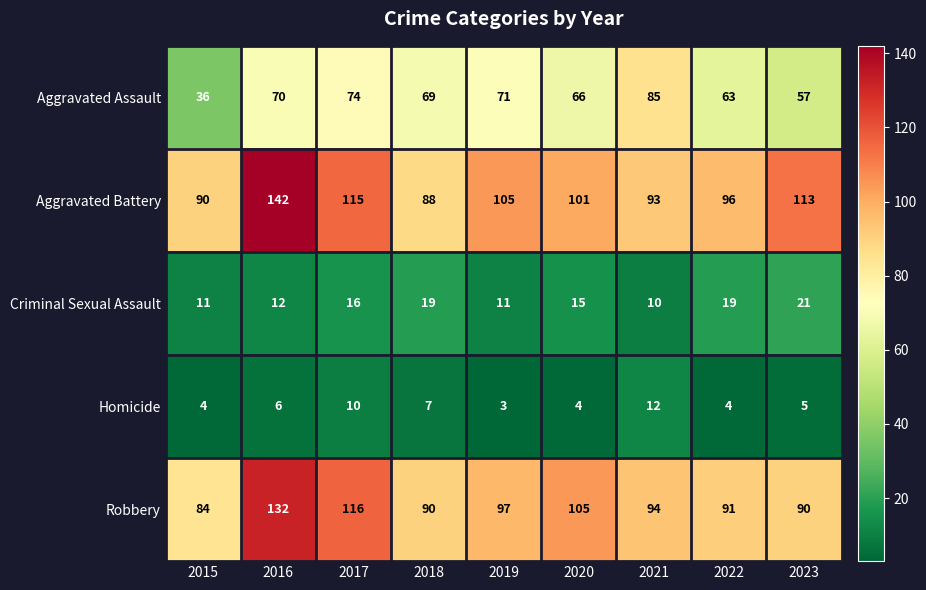

How many categories are shown in the chart?

9